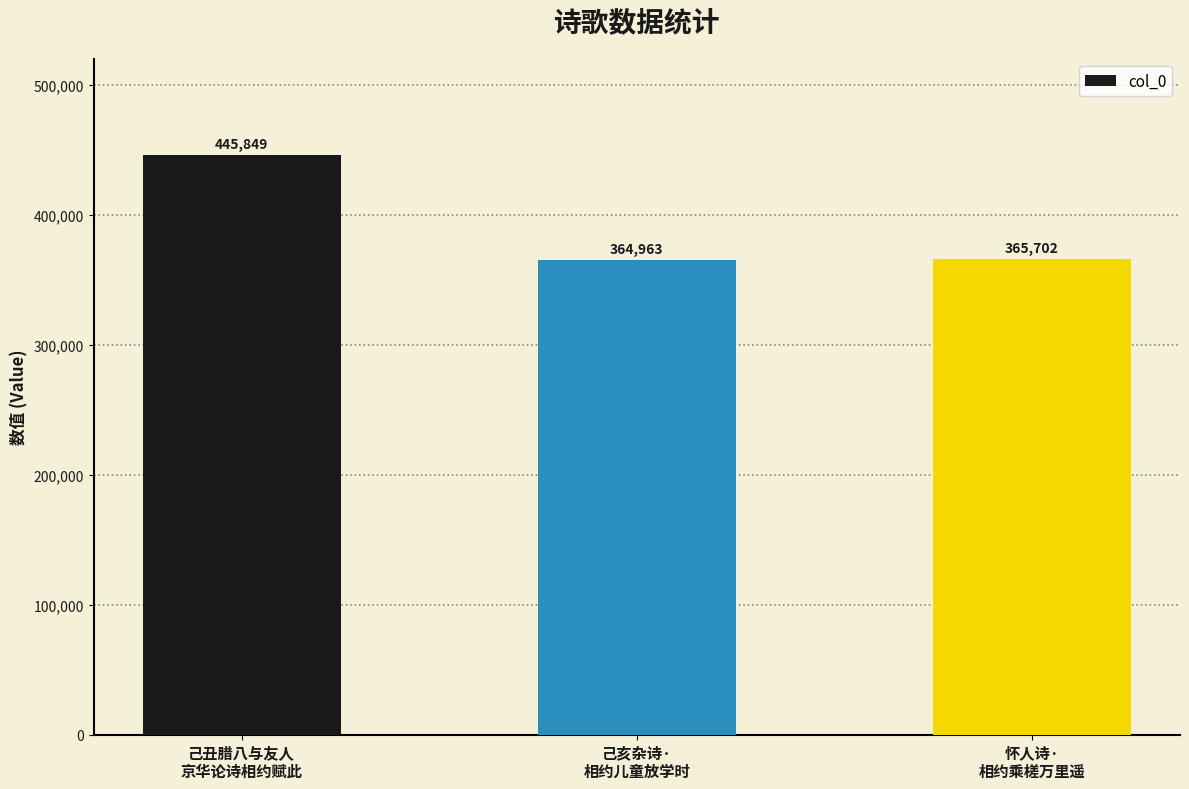

What is the ratio of the value at 己亥杂诗·
相约儿童放学时 to the value at 怀人诗·
相约乘槎万里遥?

1.0